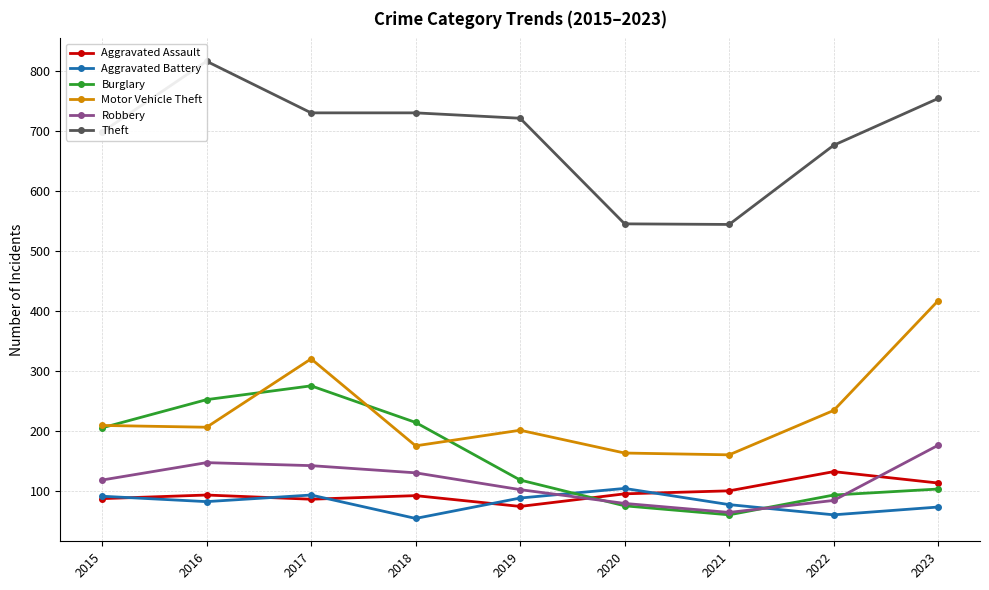

At which category does Robbery reach its first local valley?

2021